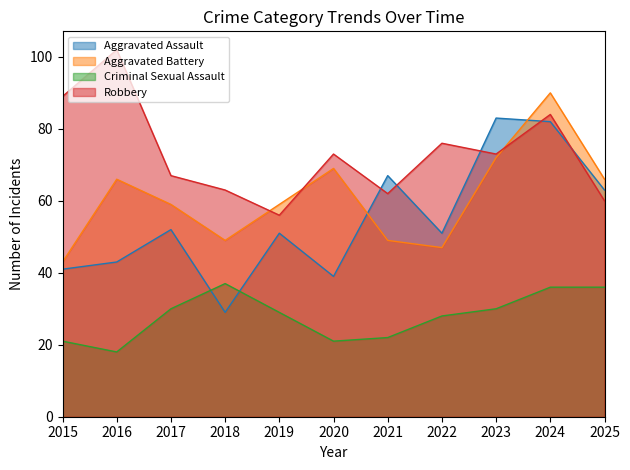

At which category does Criminal Sexual Assault reach its first local valley?

2016